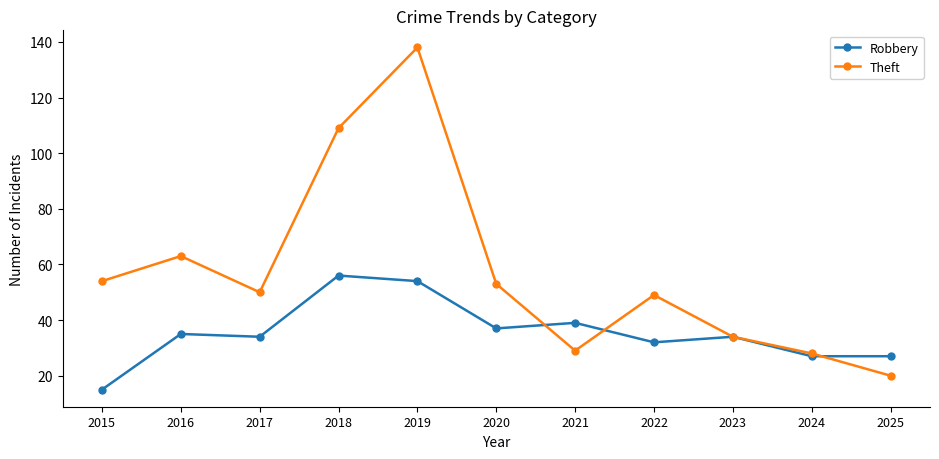

What are all the series names shown in the legend?

Robbery, Theft